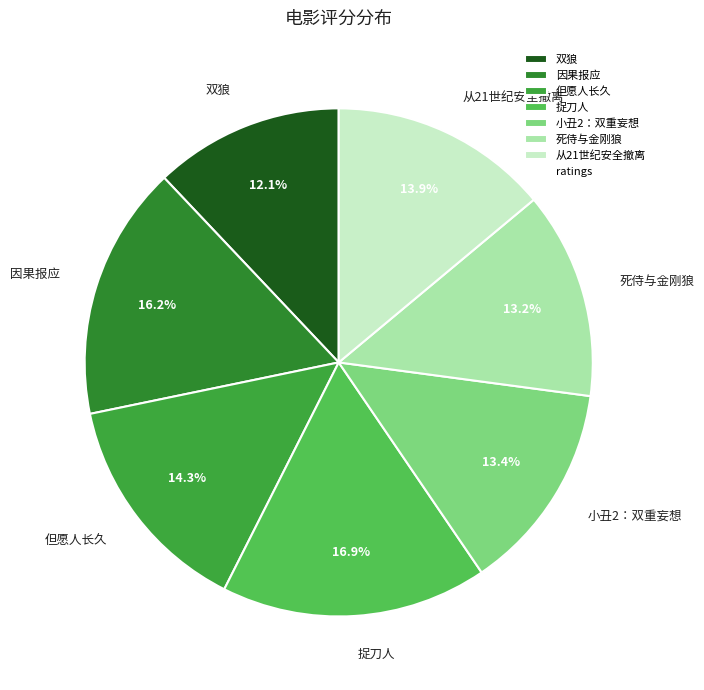

Approximately how many times larger is the value at 因果报应 compared to 捉刀人?

1.0